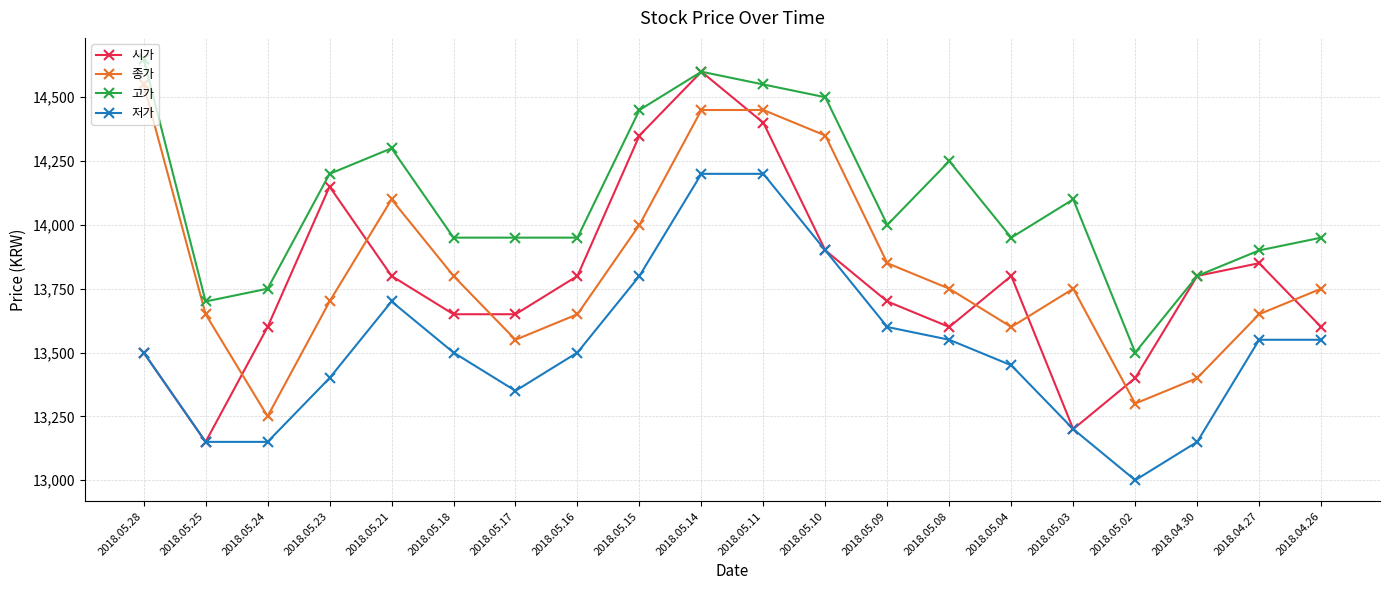

True or false: 고가 has more than 1 interior local peaks.

True